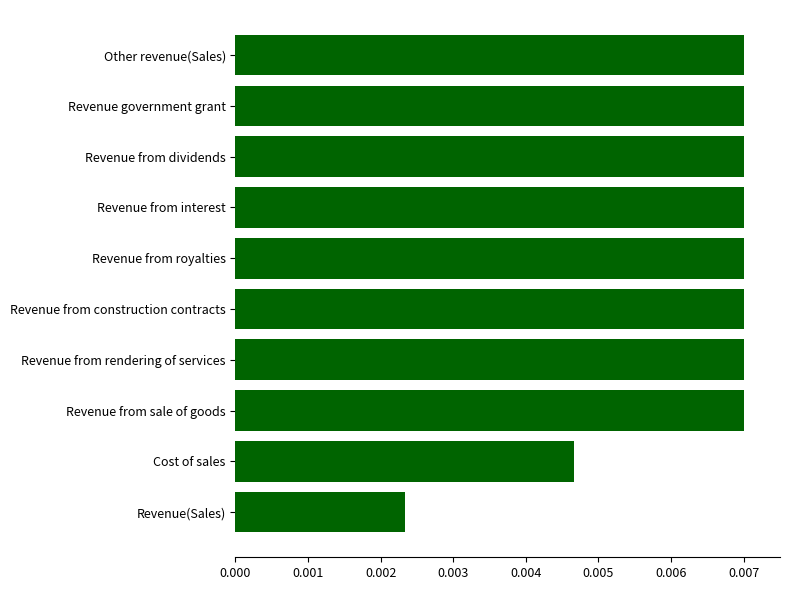

How many values are between 0 and 1?

10